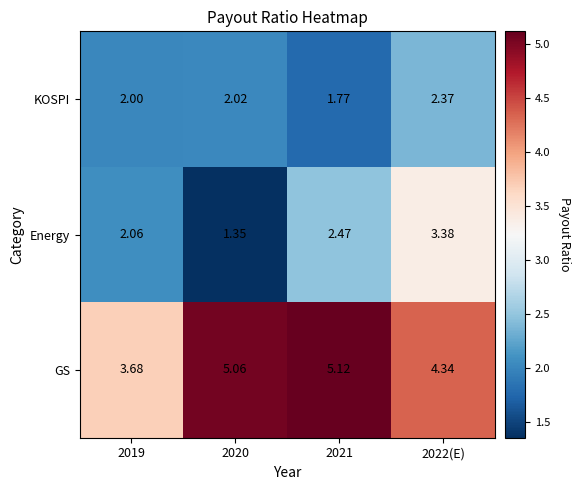

Rank the series by their maximum value, from lowest to highest.

KOSPI, Energy, GS